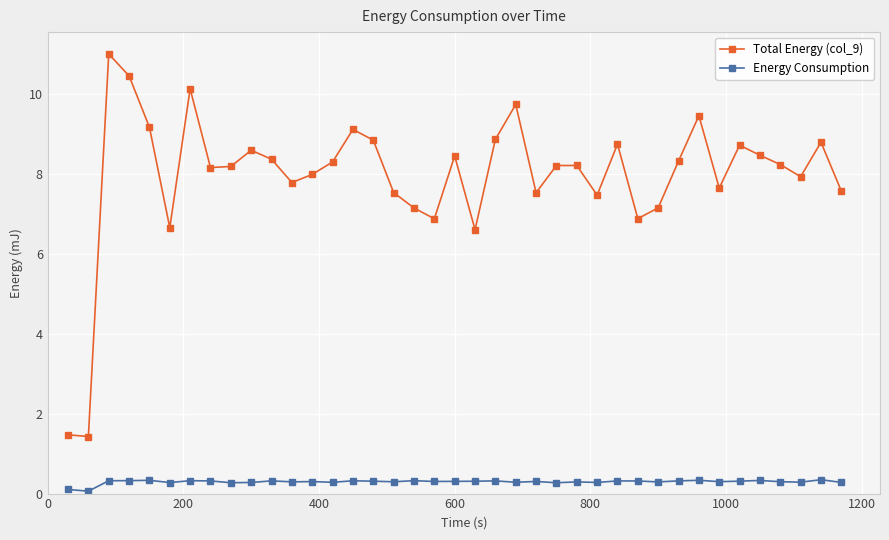

True or false: Energy Consumption and Total Energy (col_9) cross at least once.

False